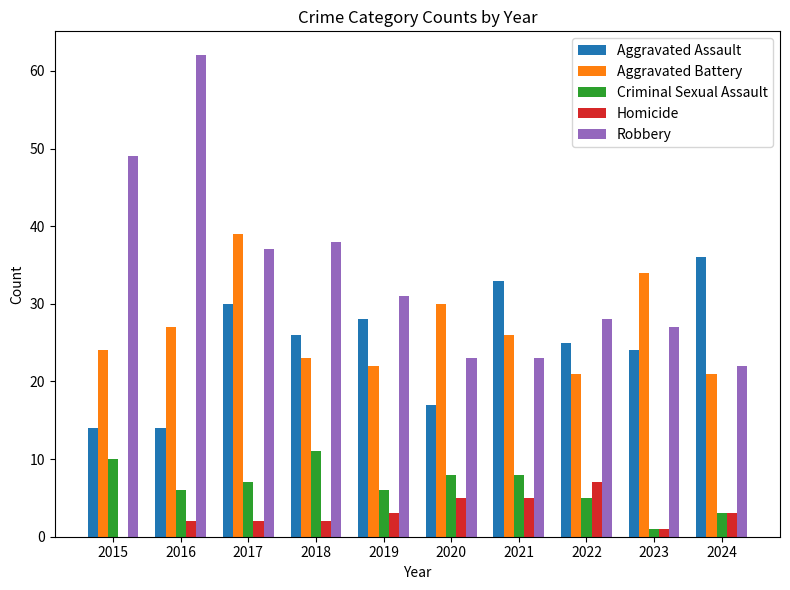

Reading left to right, what are all the values shown in this chart?

Aggravated Assault: 14	14	30	26	28	17	33	25	24	36
Aggravated Battery: 24	27	39	23	22	30	26	21	34	21
Criminal Sexual Assault: 10	6	7	11	6	8	8	5	1	3
Homicide: 0	2	2	2	3	5	5	7	1	3
Robbery: 49	62	37	38	31	23	23	28	27	22